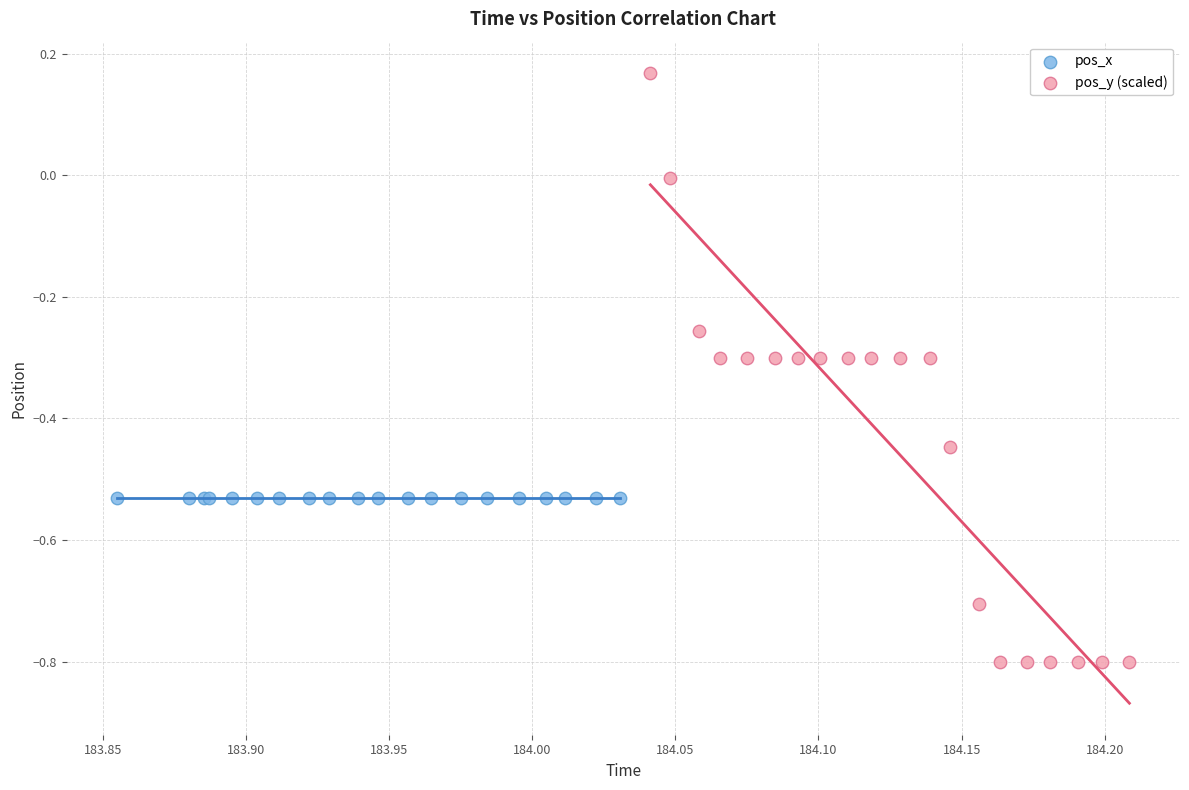

Which series contains the lowest Y value?

pos_y (scaled)